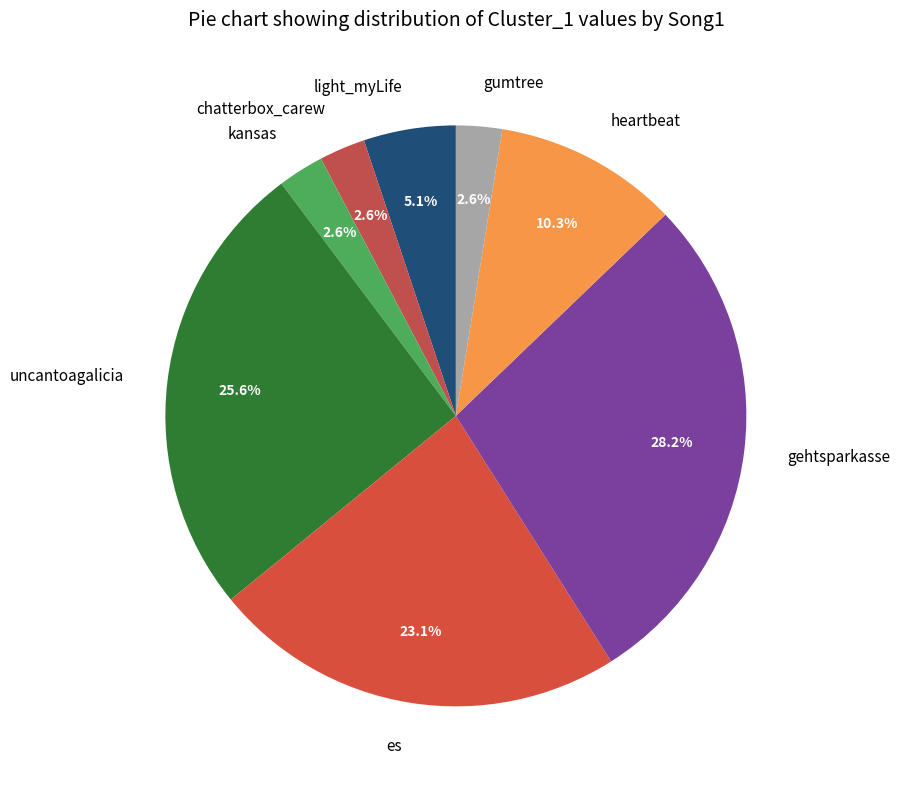

What is the largest slice in the pie chart?

gehtsparkasse